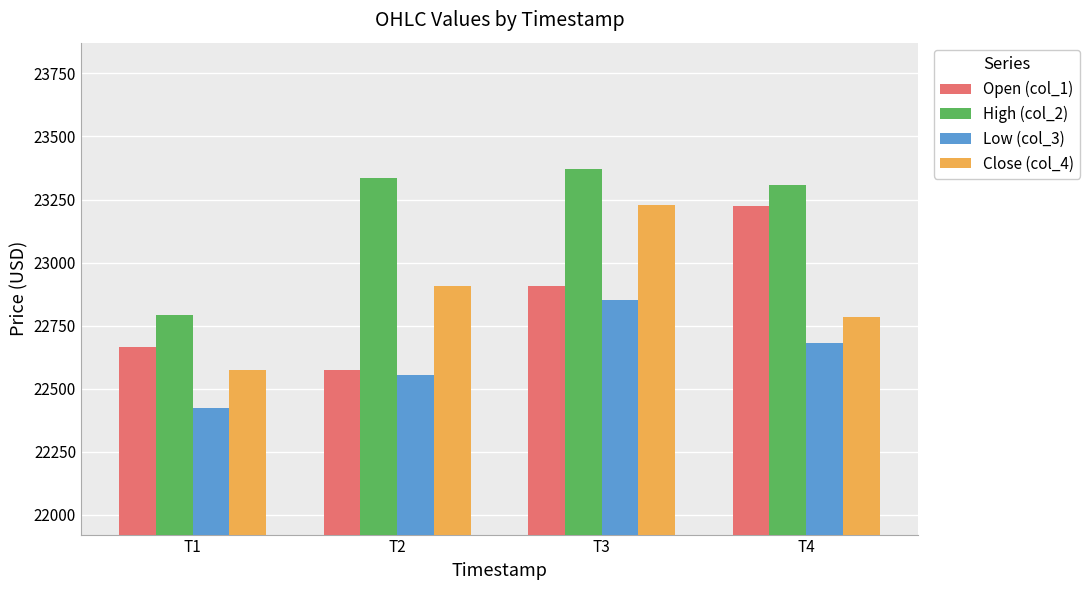

What is the difference between the maximum and minimum values in the Close (col_4) series?

652.7